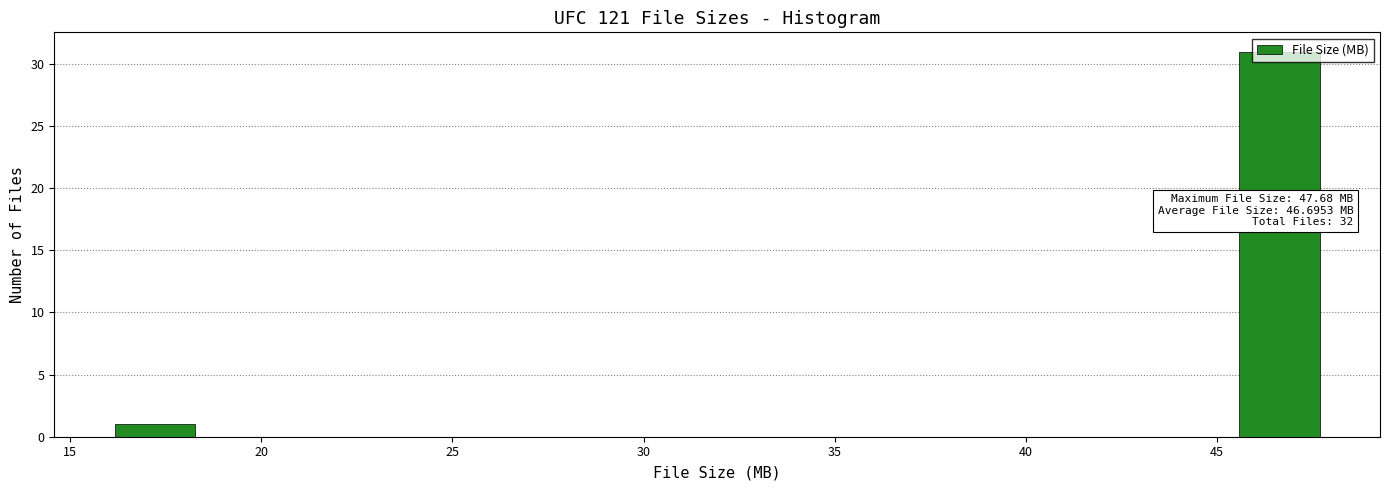

Over which range of the x-axis is the bar tallest?

45.5 to 47.5